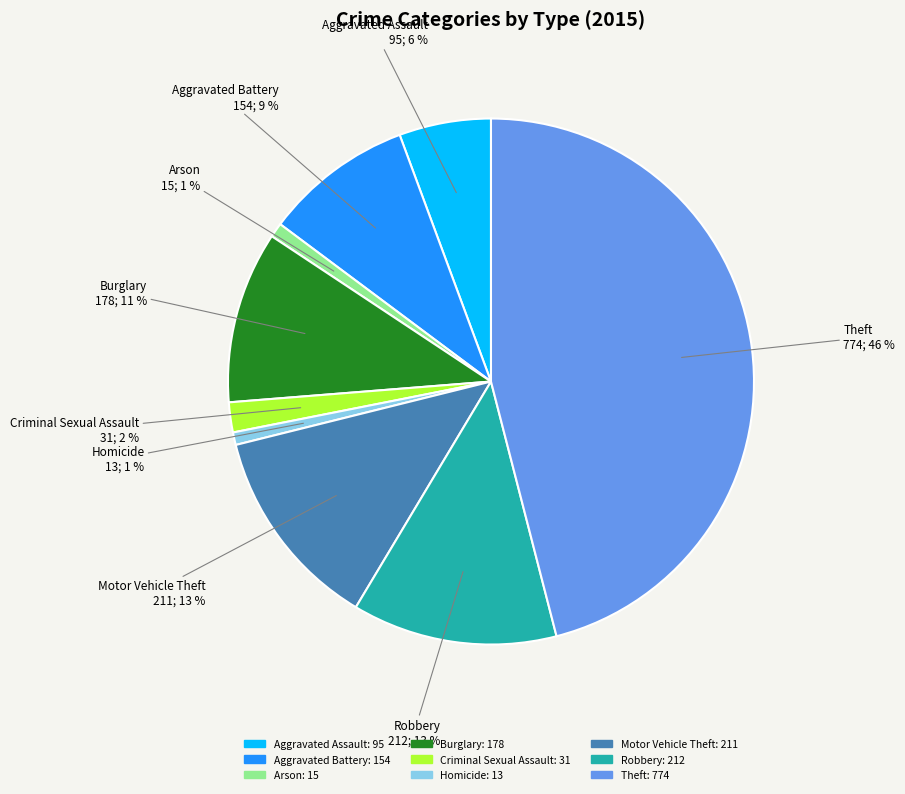

To the nearest percent, what is the combined percentage of Homicide and Aggravated Battery?

10%